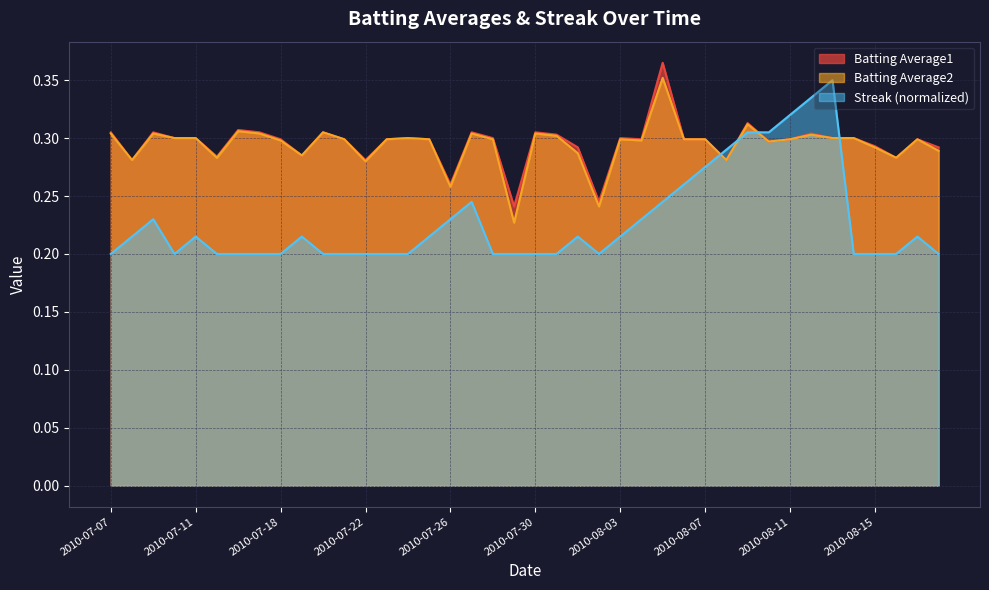

How many Batting Average2 values are between 0 and 1?

40